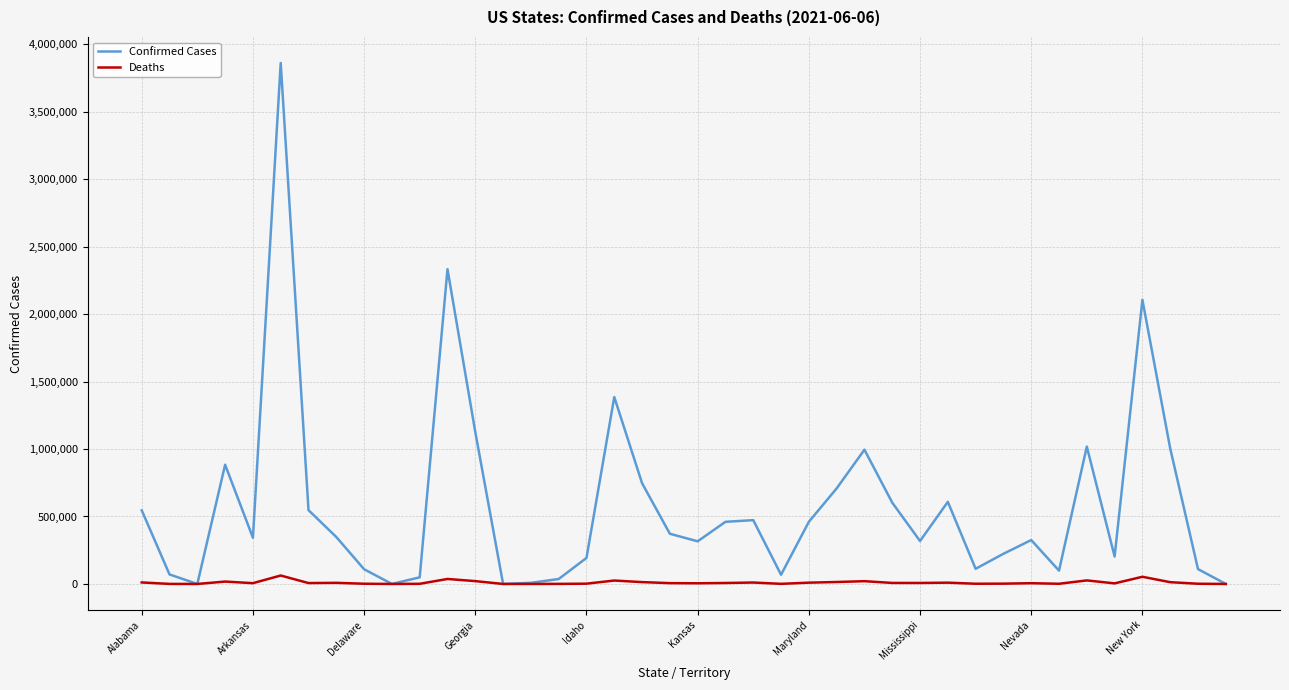

How many series are shown in this chart?

2